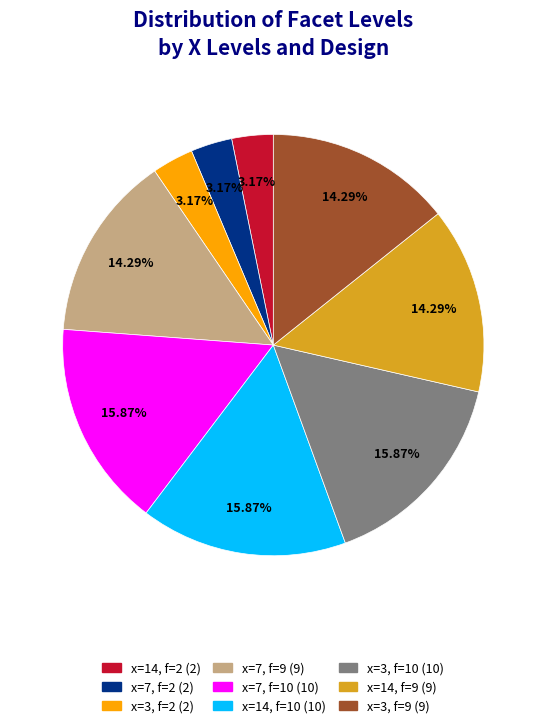

Is there any slice that represents more than half of the pie?

No